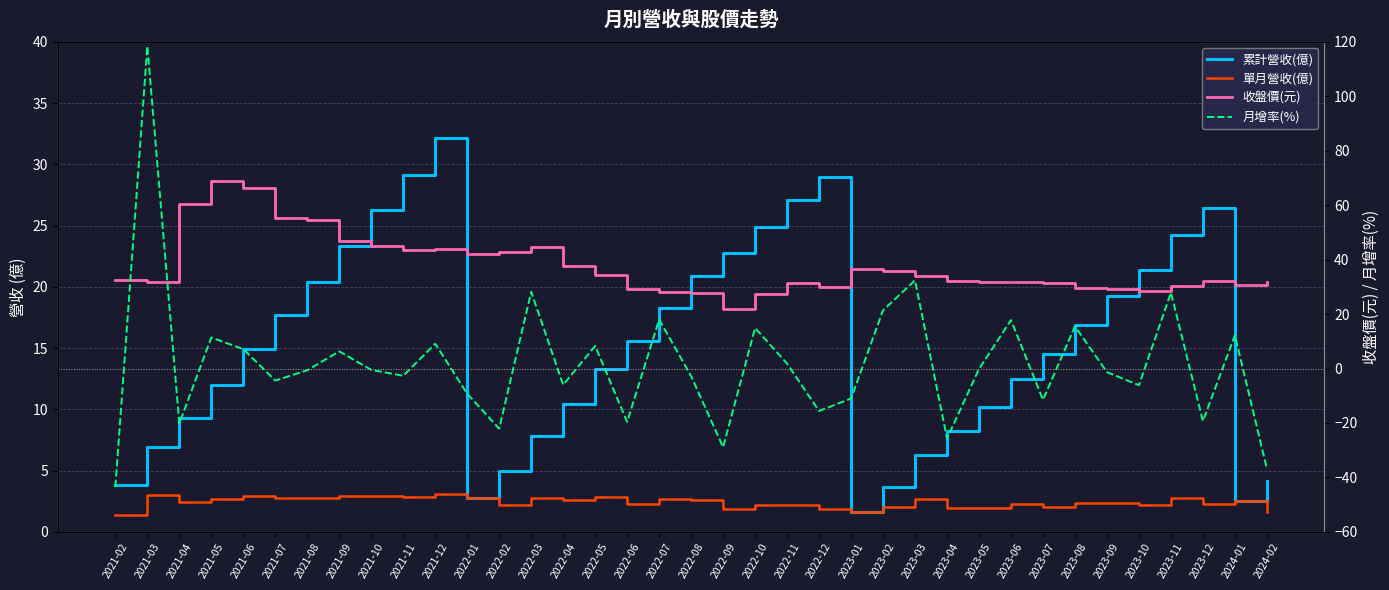

What is the difference between the maximum and minimum values in the 單月營收(億) series?

1.7